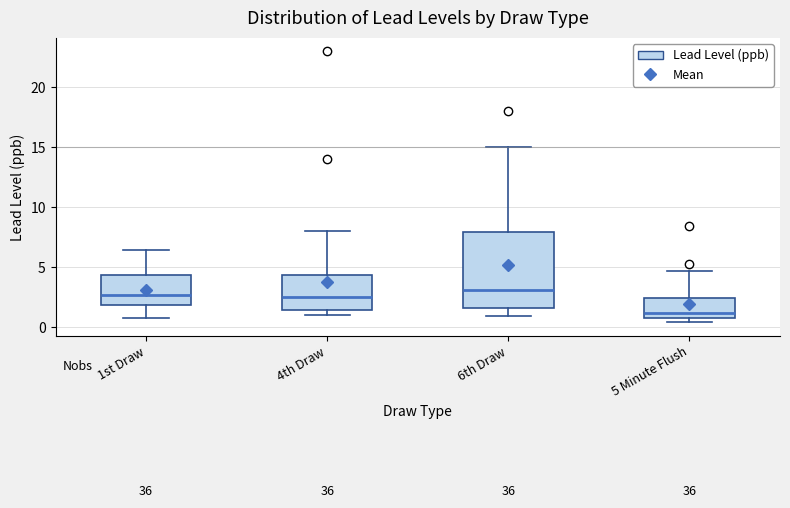

Reading left to right, read every box against the y-axis: the position of its median line, the range the box covers, and the ends of its whiskers. The values are not printed on the chart, so give them approximately, as read against the axis.

1st Draw: median 2.5, box 2.0 to 4.5, whiskers 1.0 to 6.5
4th Draw: median 2.5, box 1.5 to 4.5, whiskers 1.0 to 8.0
6th Draw: median 3.0, box 1.5 to 8.0, whiskers 1.0 to 15.0
5 Minute Flush: median 1.0 (just above the box's lower edge), box 1.0 to 2.5, whiskers 0.5 to 4.5